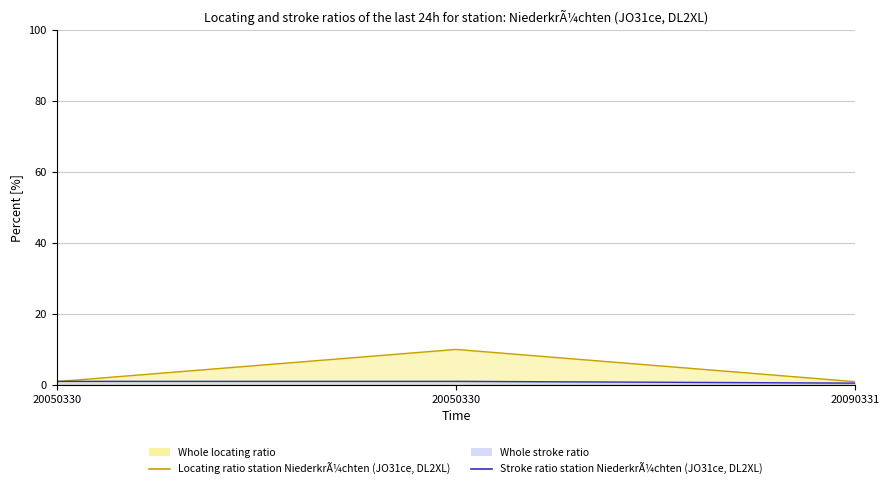

What is the difference between the Locating ratio station NiederkrÃ¼chten (JO31ce, DL2XL) values at 20050330 and 20050330?

9.1